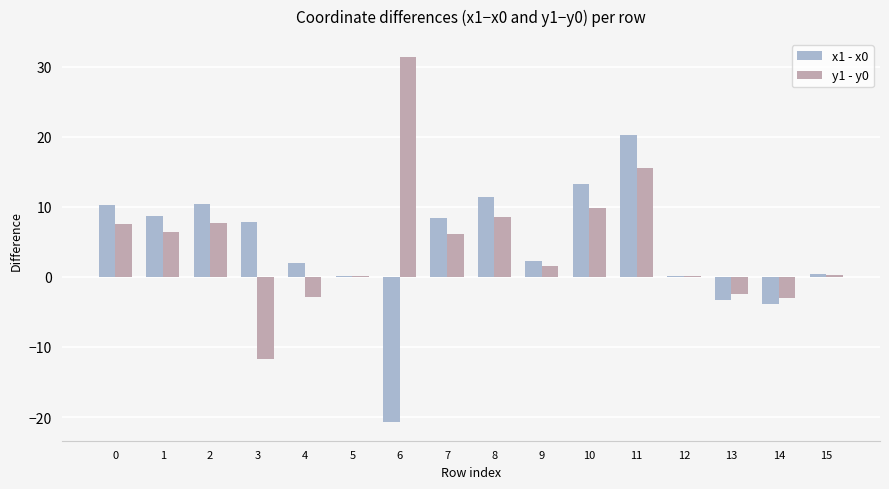

Between 0 and 3, which series saw the biggest shift?

y1 - y0